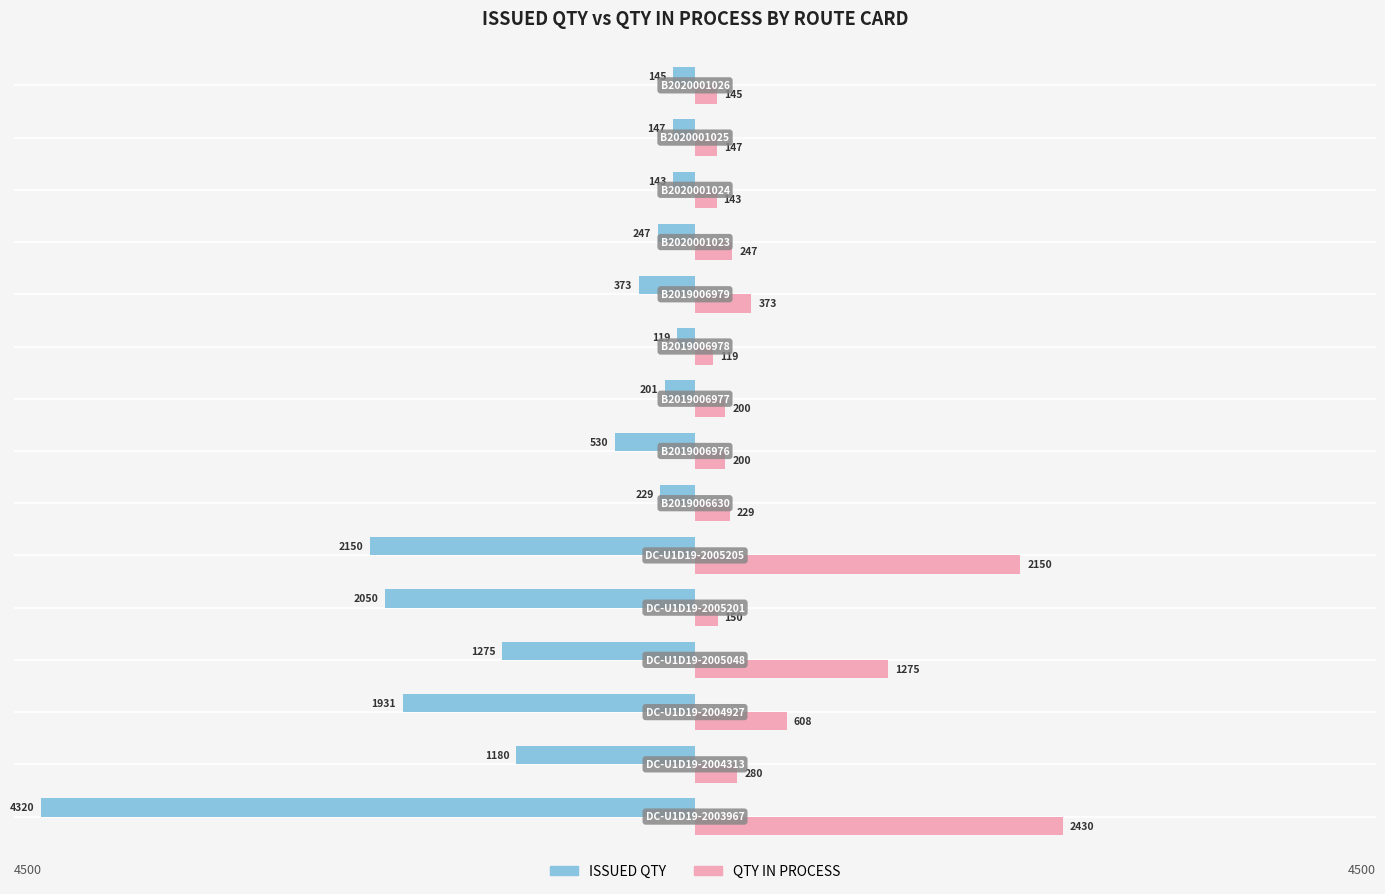

How many data points in ISSUED QTY are less than -373?

7